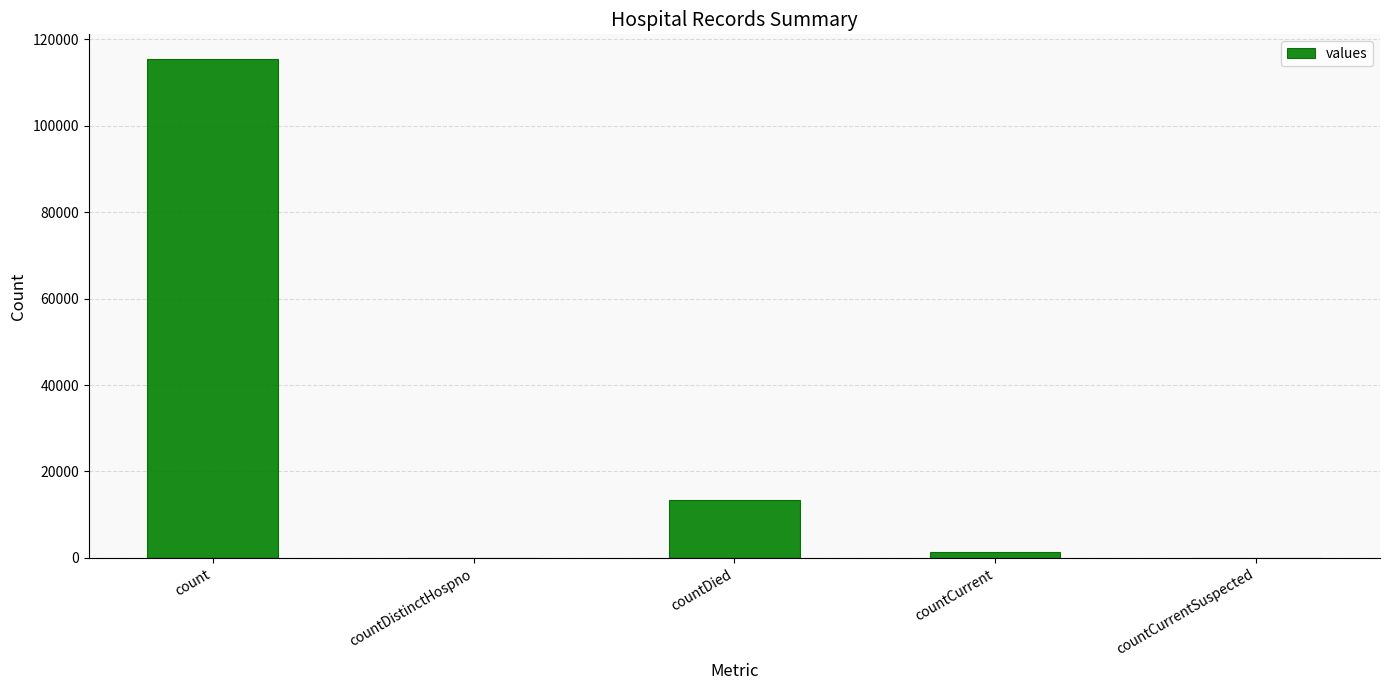

What is the sum of all values?

130105